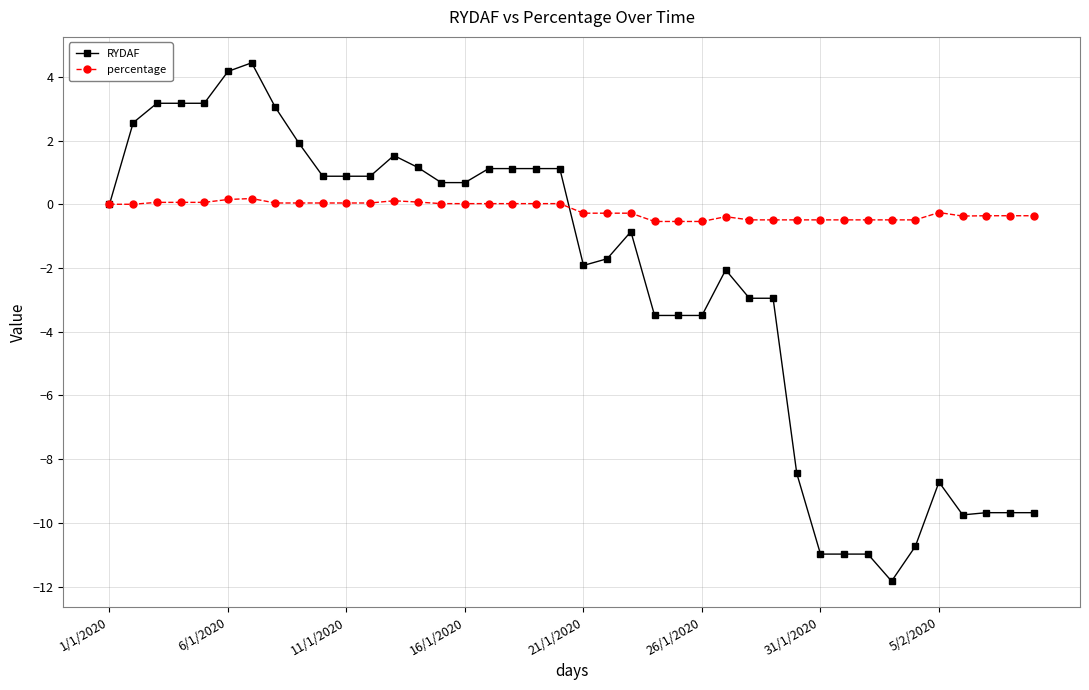

What is the smallest value displayed?

-11.8